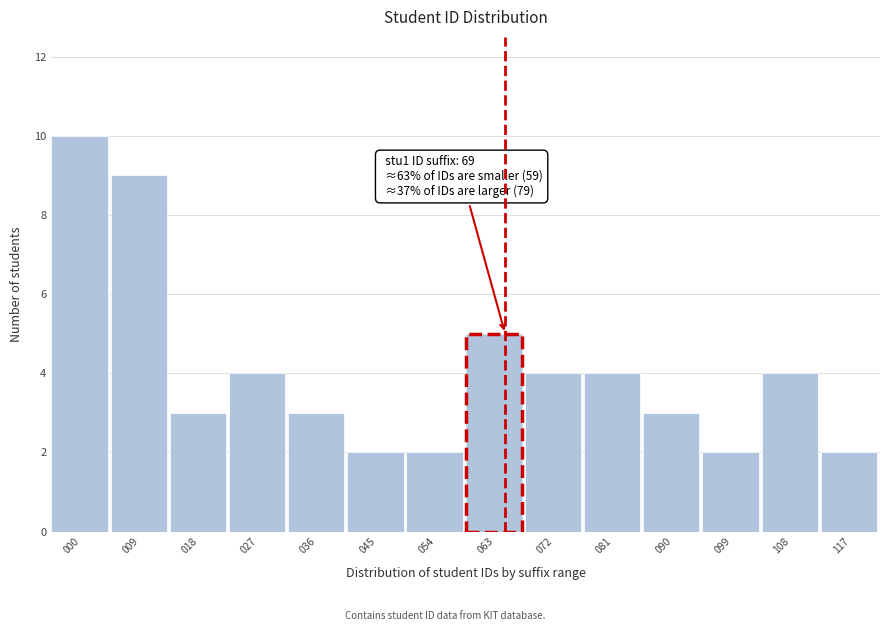

Reading left to right, what are all the values shown in this chart?

10	9	3	4	3	2	2	5	4	4	3	2	4	2